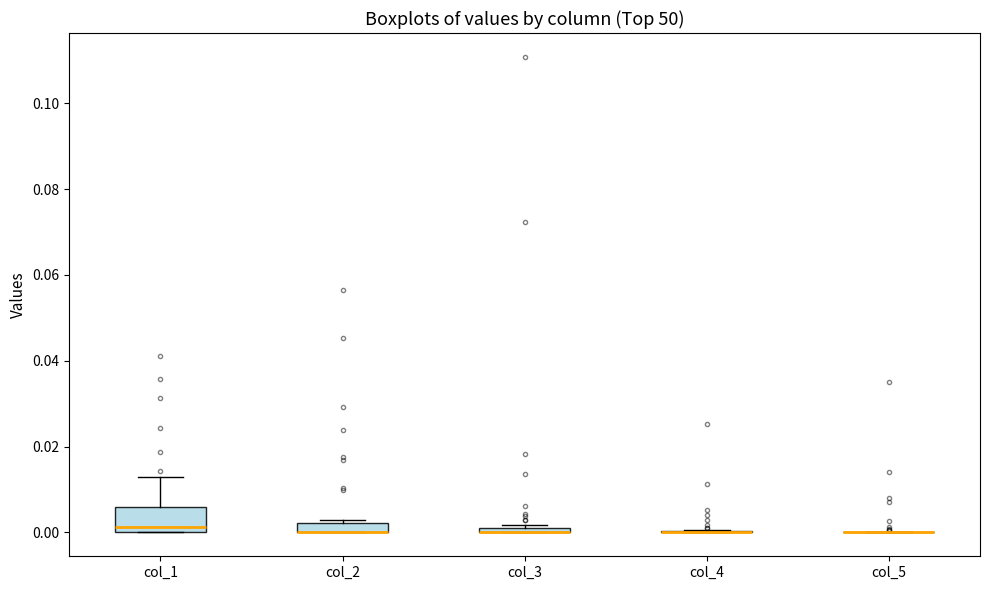

Which box is the tallest, from its lower edge to its upper edge?

col_1